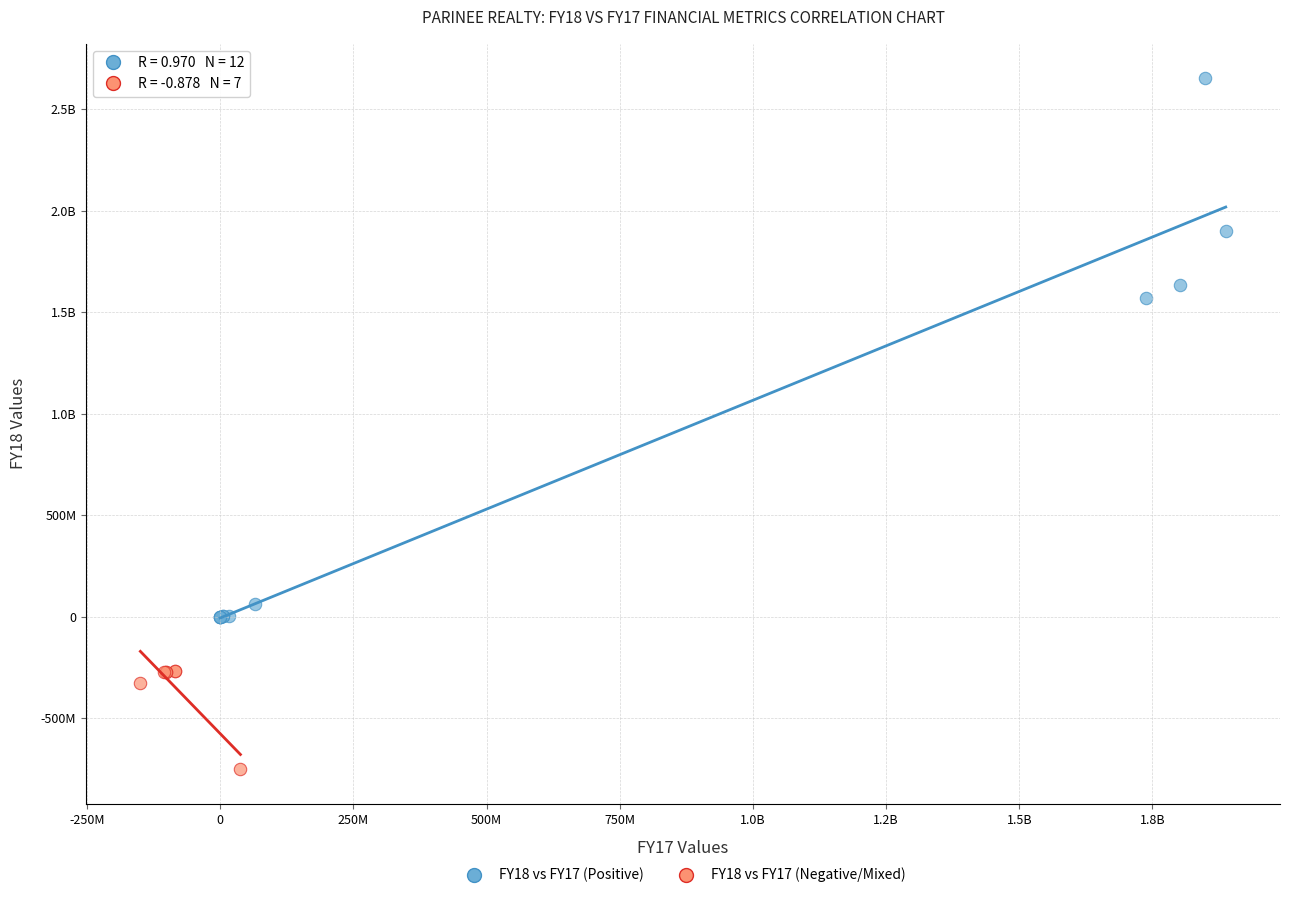

What are all the series names shown in the legend?

FY18 vs FY17 (Positive), FY18 vs FY17 (Negative/Mixed)